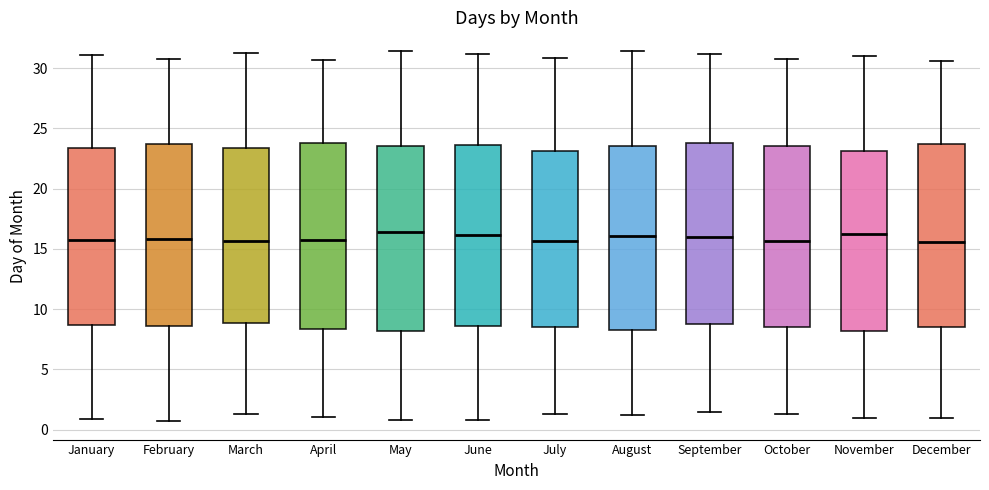

Reading left to right, read every box against the y-axis: the position of its median line, the range the box covers, and the ends of its whiskers. The values are not printed on the chart, so give them approximately, as read against the axis.

January: median 15.5, box 8.5 to 23.5, whiskers 1.0 to 31.0
February: median 16.0, box 8.5 to 23.5, whiskers 0.5 to 31.0
March: median 15.5, box 9.0 to 23.5, whiskers 1.5 to 31.0
April: median 16.0, box 8.5 to 24.0, whiskers 1.0 to 30.5
May: median 16.5, box 8.0 to 23.5, whiskers 1.0 to 31.5
June: median 16.0, box 8.5 to 23.5, whiskers 1.0 to 31.0
July: median 15.5, box 8.5 to 23.0, whiskers 1.5 to 31.0
August: median 16.0, box 8.5 to 23.5, whiskers 1.0 to 31.5
September: median 16.0, box 8.5 to 24.0, whiskers 1.5 to 31.0
October: median 15.5, box 8.5 to 23.5, whiskers 1.5 to 31.0
November: median 16.0, box 8.0 to 23.0, whiskers 1.0 to 31.0
December: median 15.5, box 8.5 to 23.5, whiskers 1.0 to 30.5